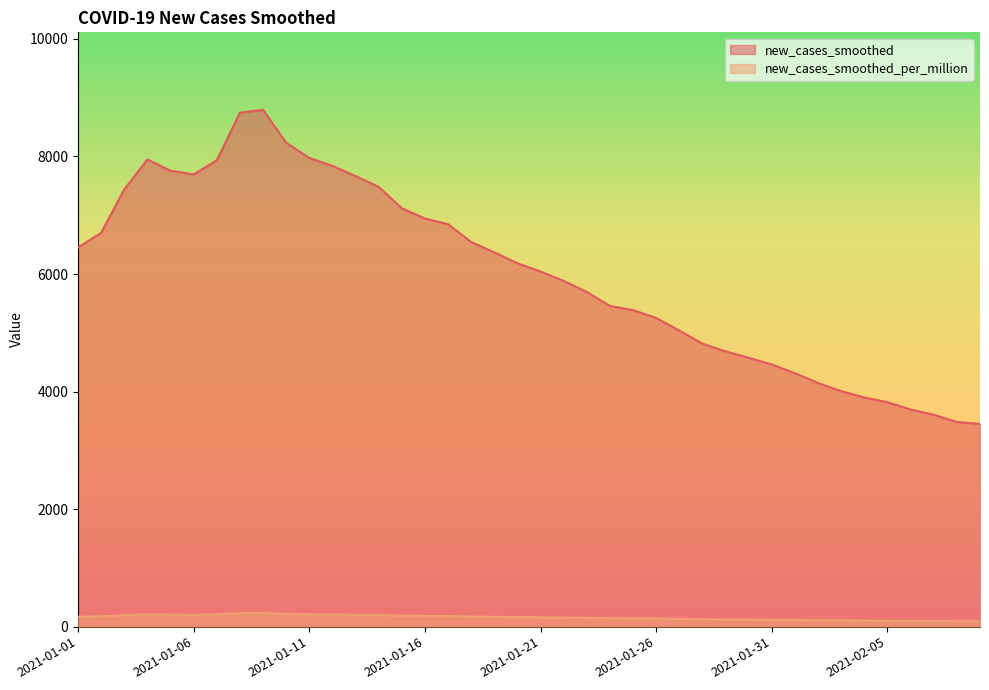

How many interior local valleys does the new_cases_smoothed_per_million series have?

1